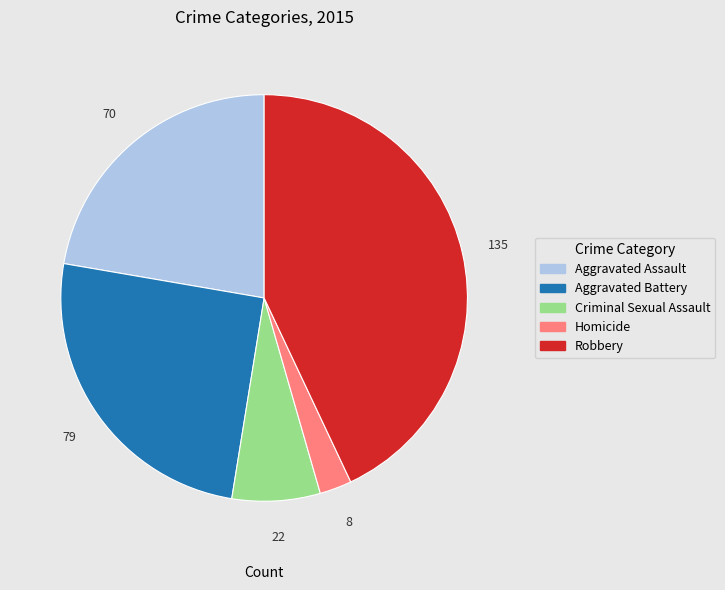

True or false: Aggravated Assault accounts for 28% of the total.

False